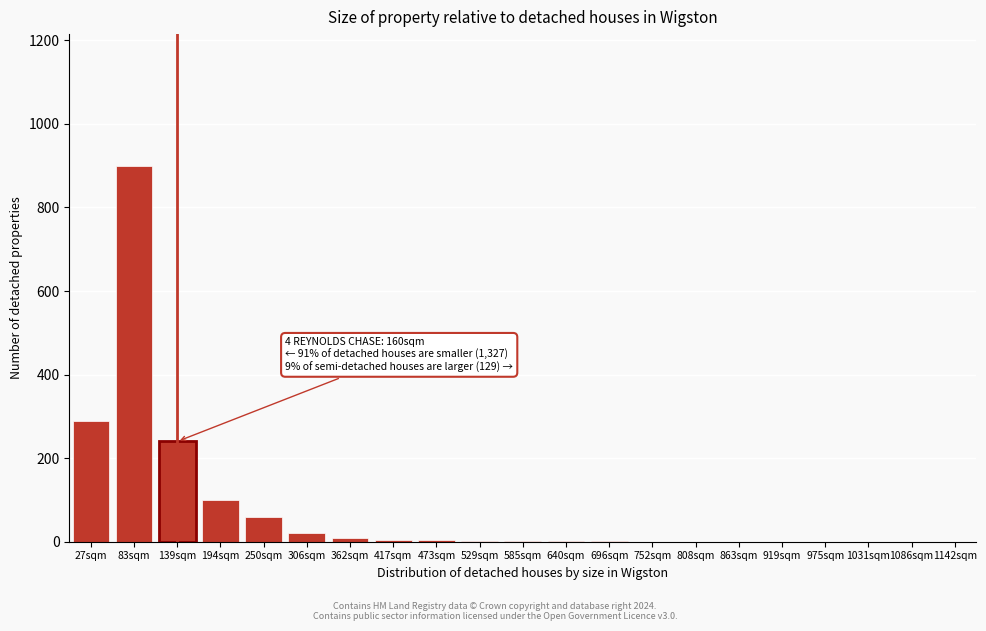

What is the greatest value displayed?

900